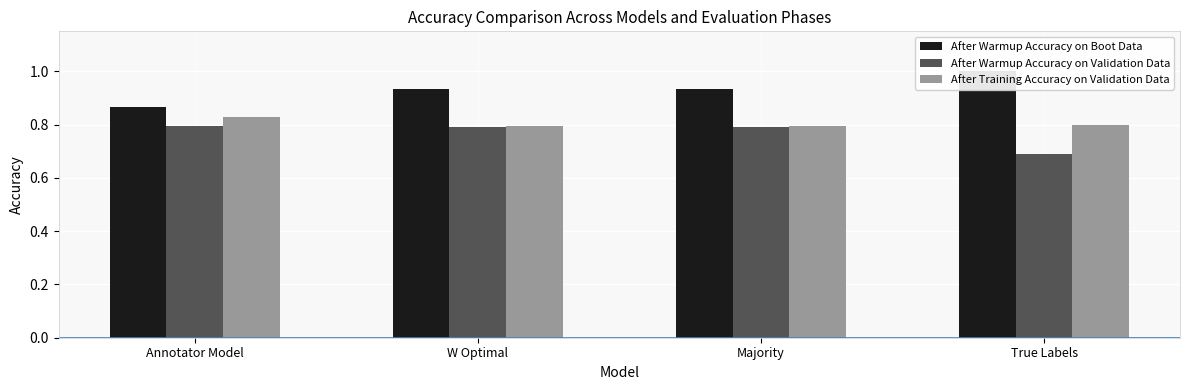

At Majority, list the series in order from largest to smallest.

After Warmup Accuracy on Boot Data, After Training Accuracy on Validation Data, After Warmup Accuracy on Validation Data